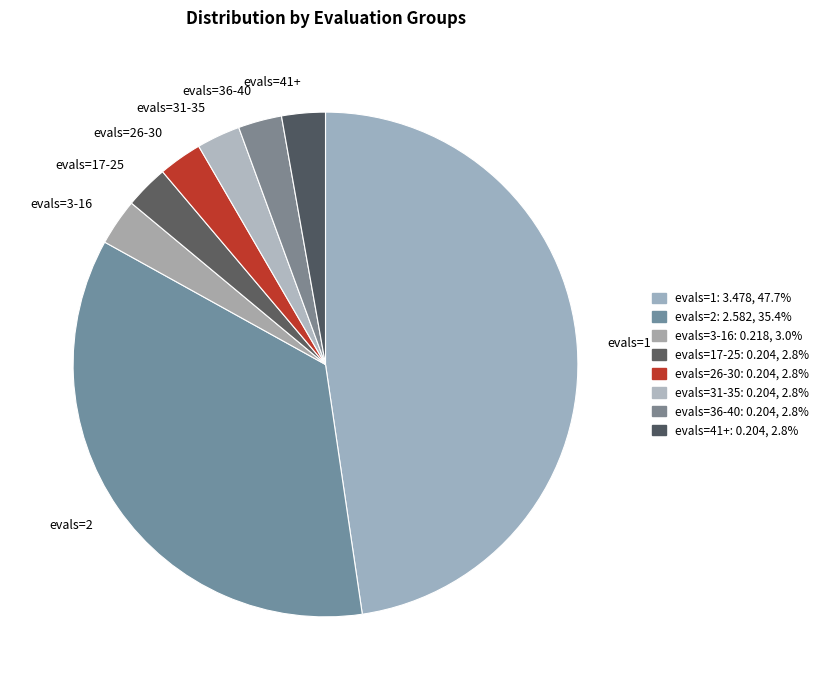

How many slices are in this pie chart?

8